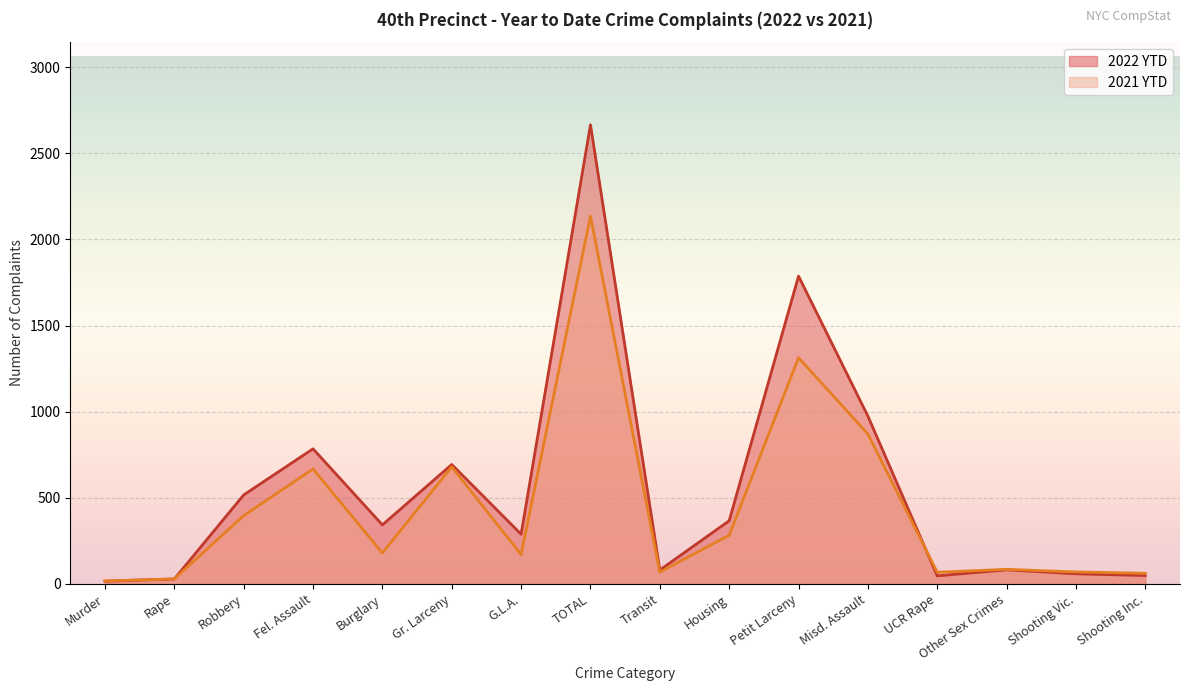

Count the number of categories in the chart.

16